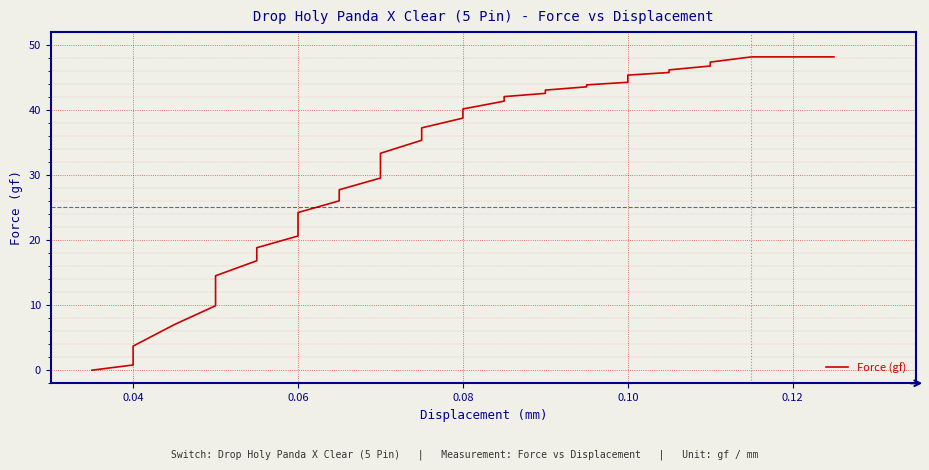

Reading right to left, extract all data points from this chart.

48.1	48.1	48.1	48.1	48.1	47.3	46.7	46.1	45.7	45.3	44.8	44.2	43.8	43.5	43.0	42.5	42.0	41.5	41.3	40.1	38.7	37.2	35.3	33.3	31.3	29.5	27.7	26.0	24.2	22.4	20.6	18.8	16.8	14.5	12.4	9.9	7.0	3.7	0.8	0.0